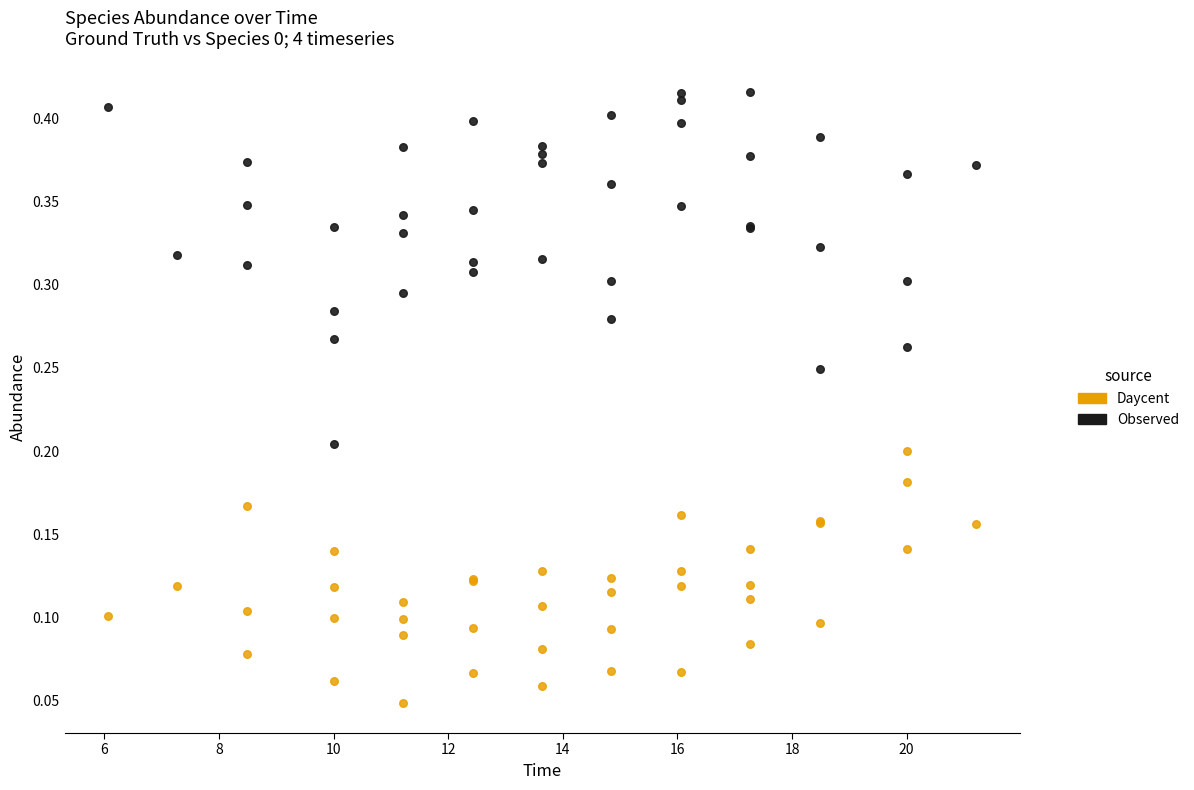

Which series contains the lowest Y value?

Daycent